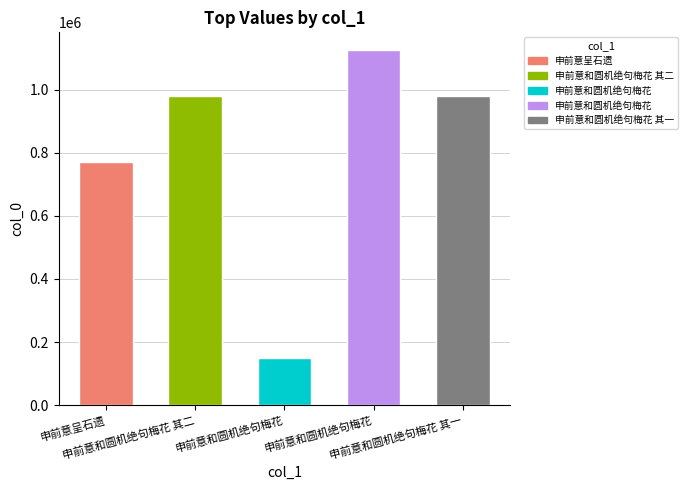

What is the sum of all values?

4004491